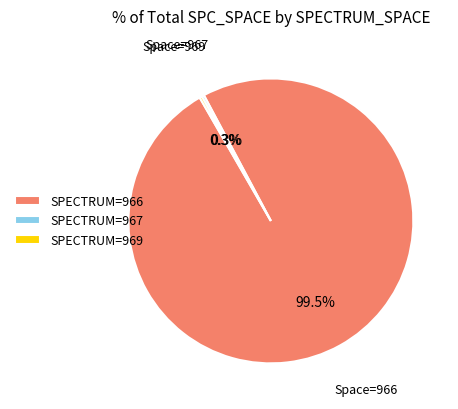

Is there any slice that represents more than half of the pie?

Yes